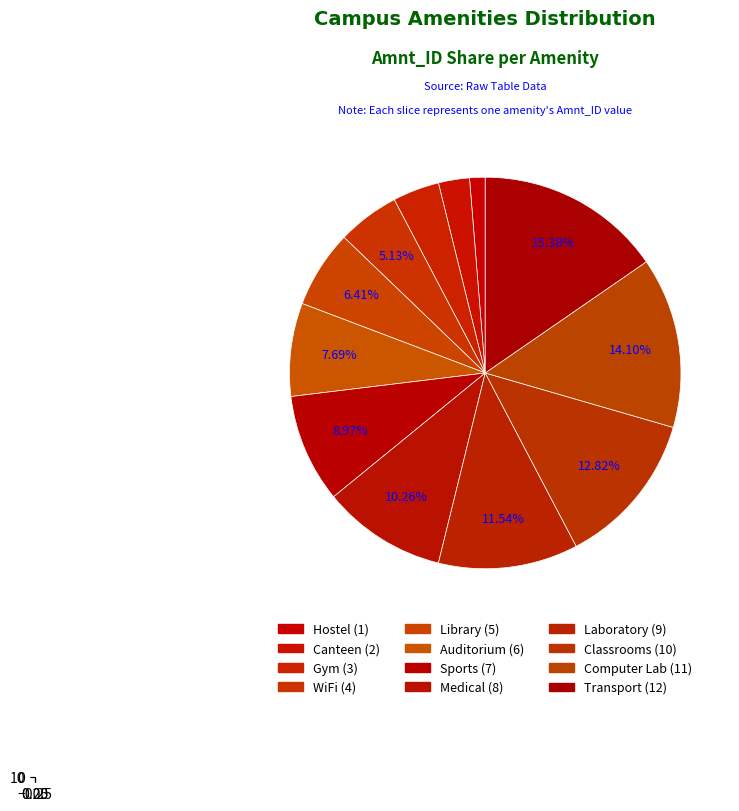

Does any single category account for the majority?

No